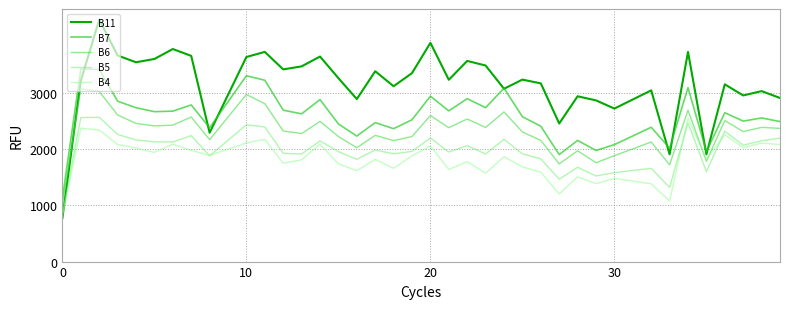

After their last crossing, which series has the higher values: B11 or B4?

B11